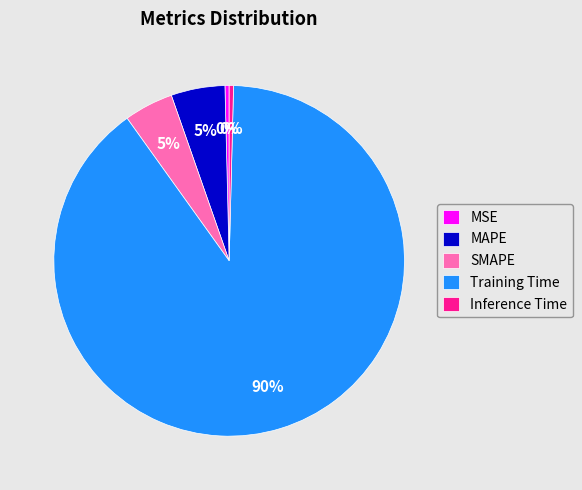

True or false: MSE accounts for 0% of the total.

True